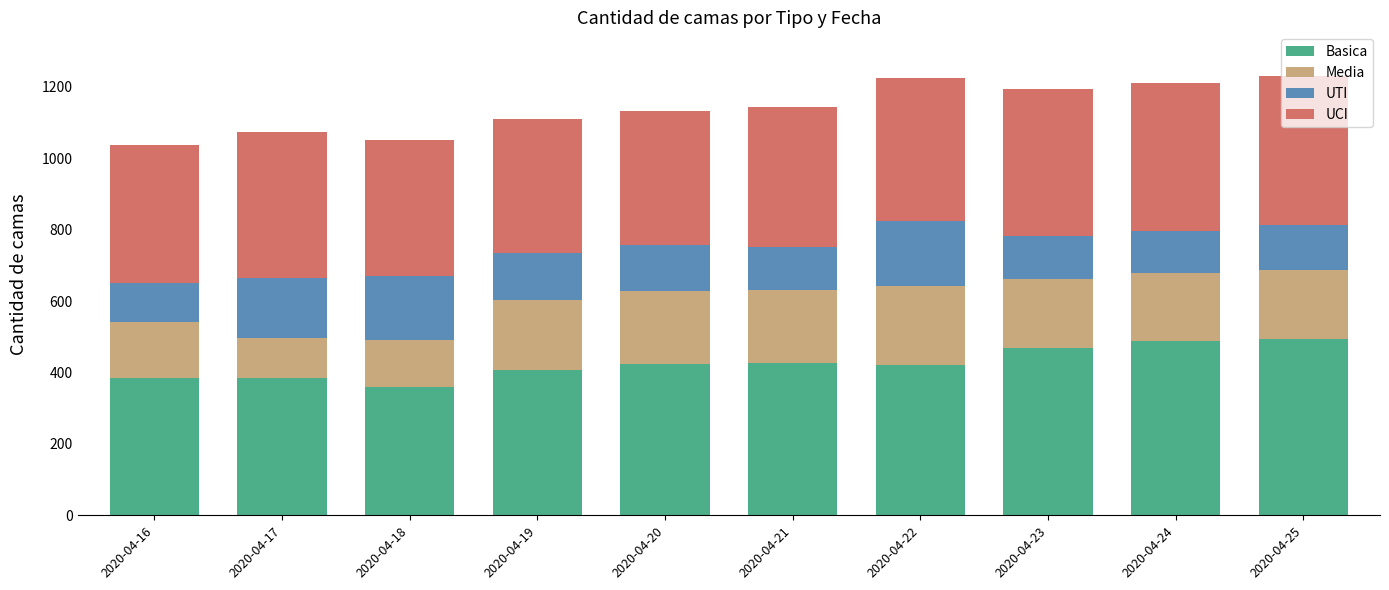

What is the maximum value for Basica?

494